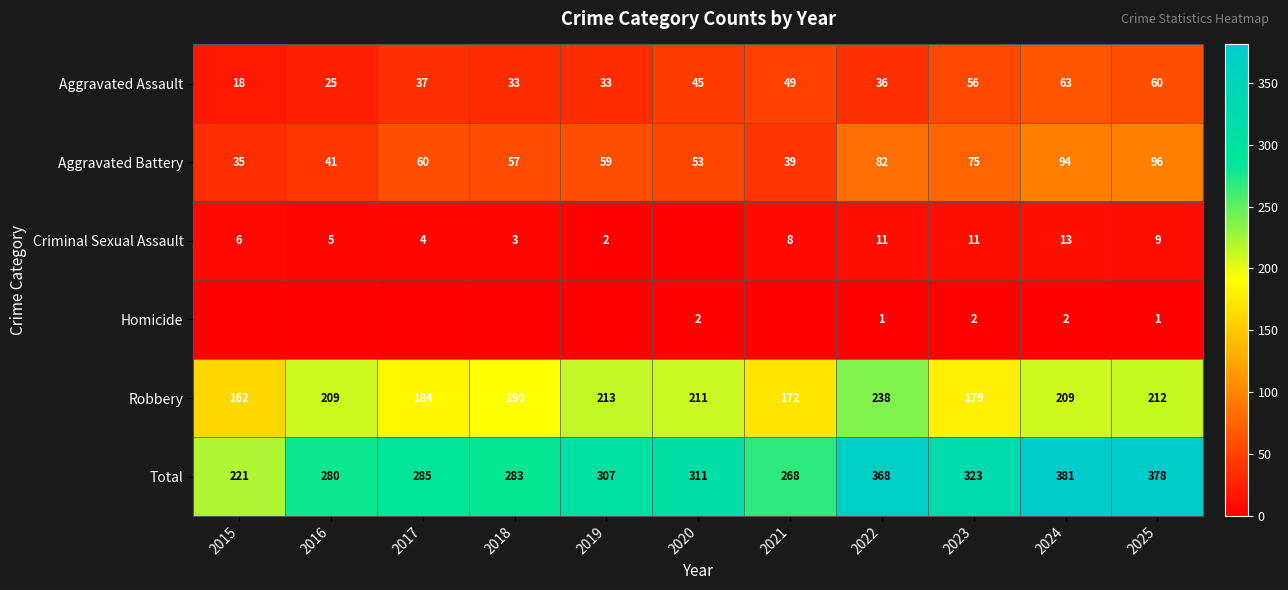

At 2025, list the series in order from smallest to largest.

Homicide, Criminal Sexual Assault, Aggravated Assault, Aggravated Battery, Robbery, Total